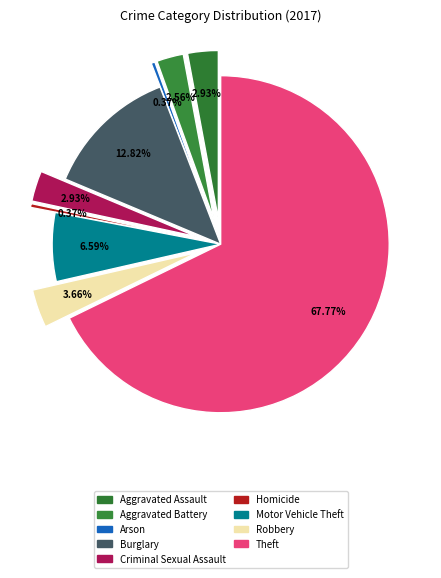

What is the change in value from Burglary to Criminal Sexual Assault?

-27